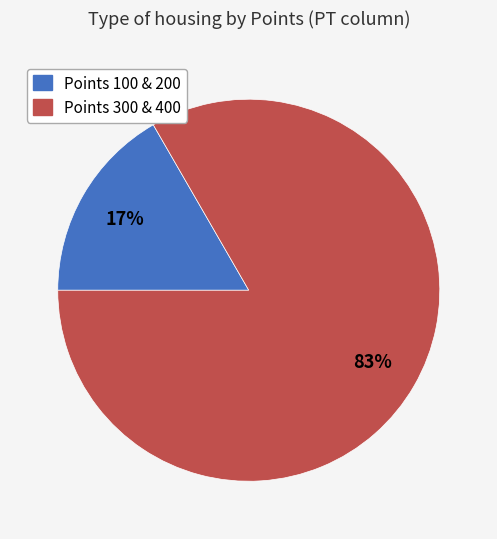

To the nearest percent, what is the average slice percentage?

50%